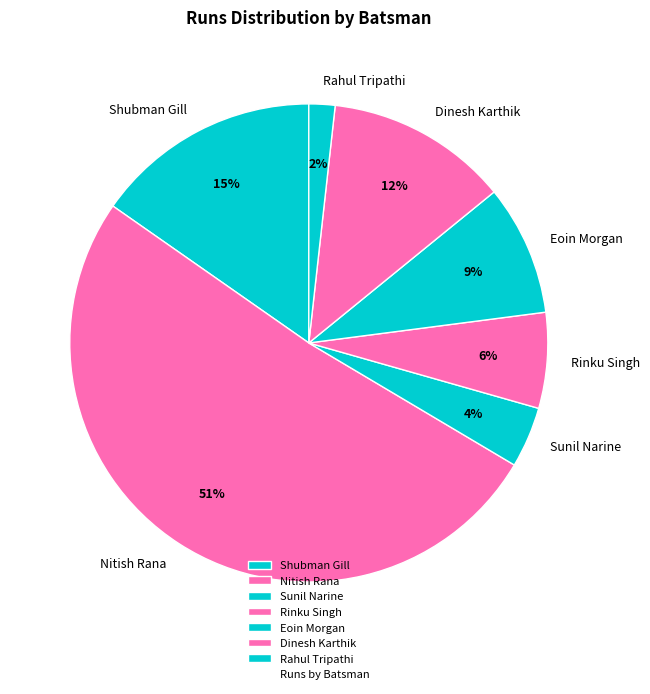

Which slice is the largest?

Nitish Rana